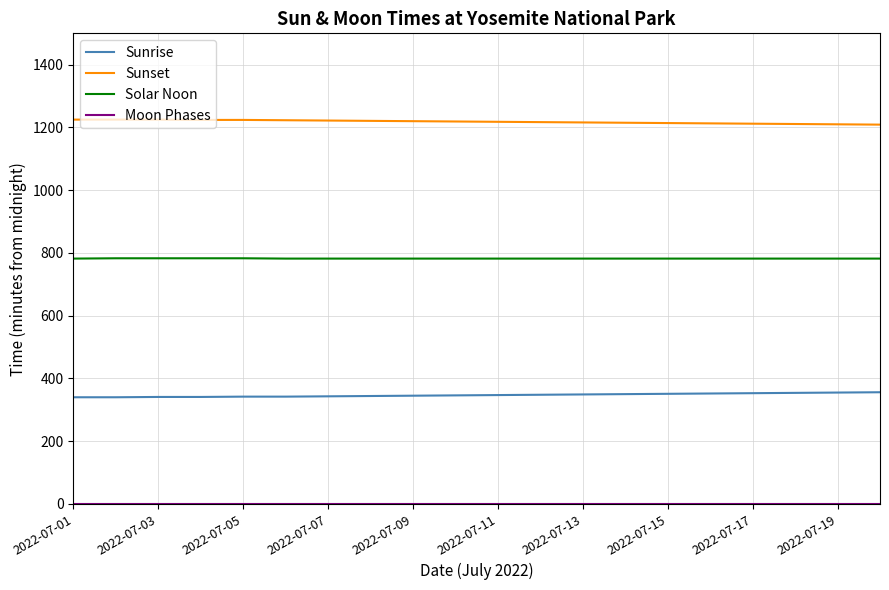

True or false: Solar Noon and Sunset cross at least once.

False